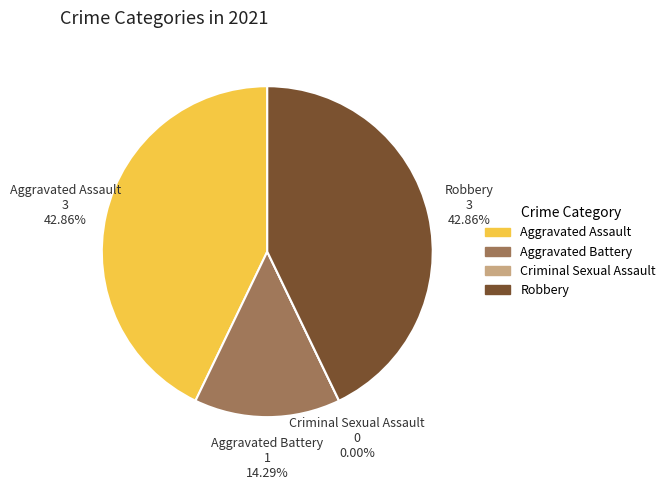

How many slices are in this pie chart?

4